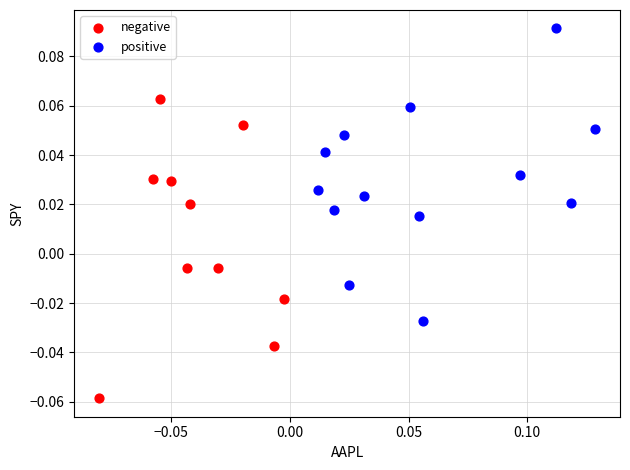

Which series contains the lowest Y value?

negative